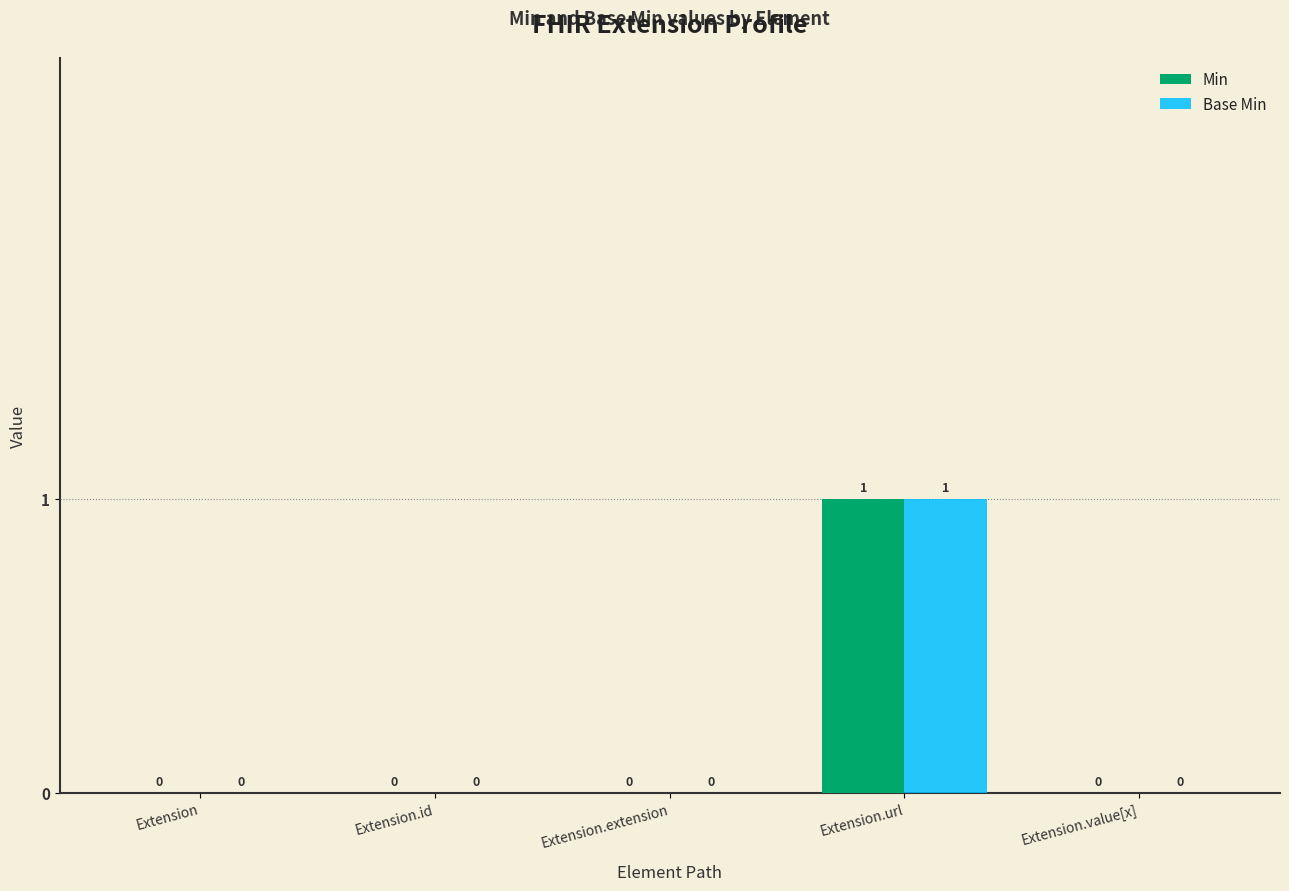

At which category is the sum across all series the highest?

Extension.url